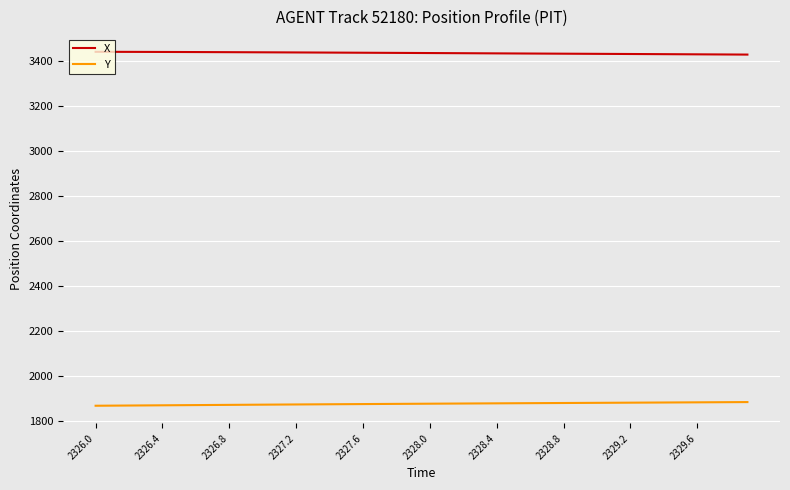

What is the maximum value shown in the chart?

3439.4